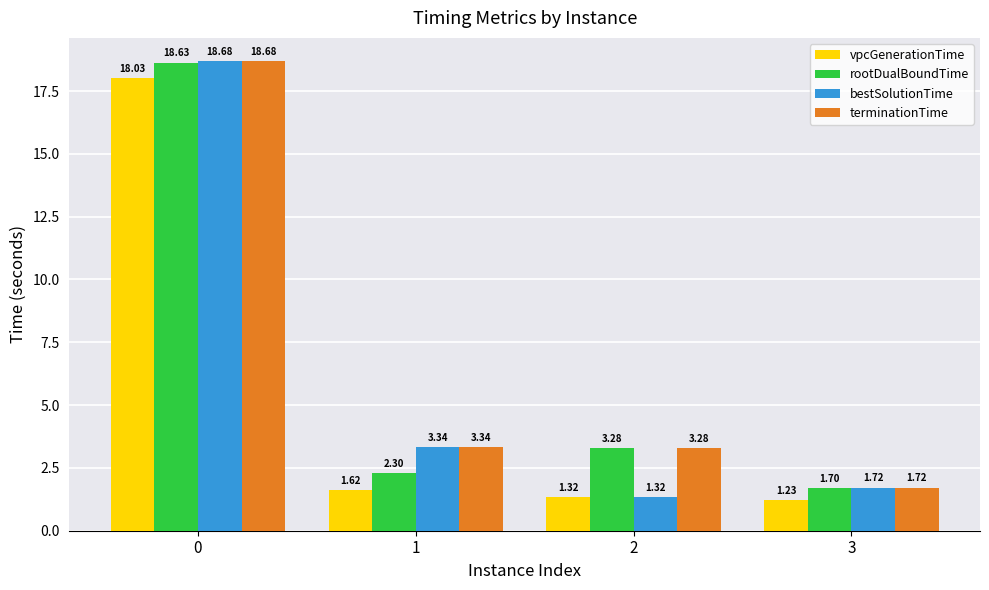

What is the value of the vpcGenerationTime bar at the 1st from the left?

18.0